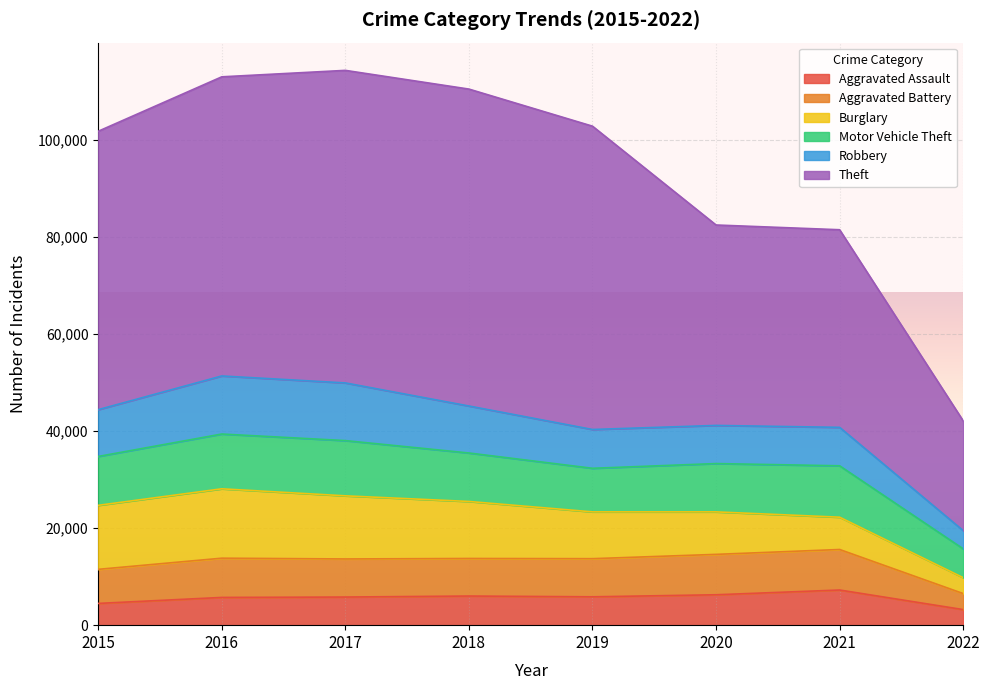

True or false: Robbery has a value of 11880 at 2017.

True